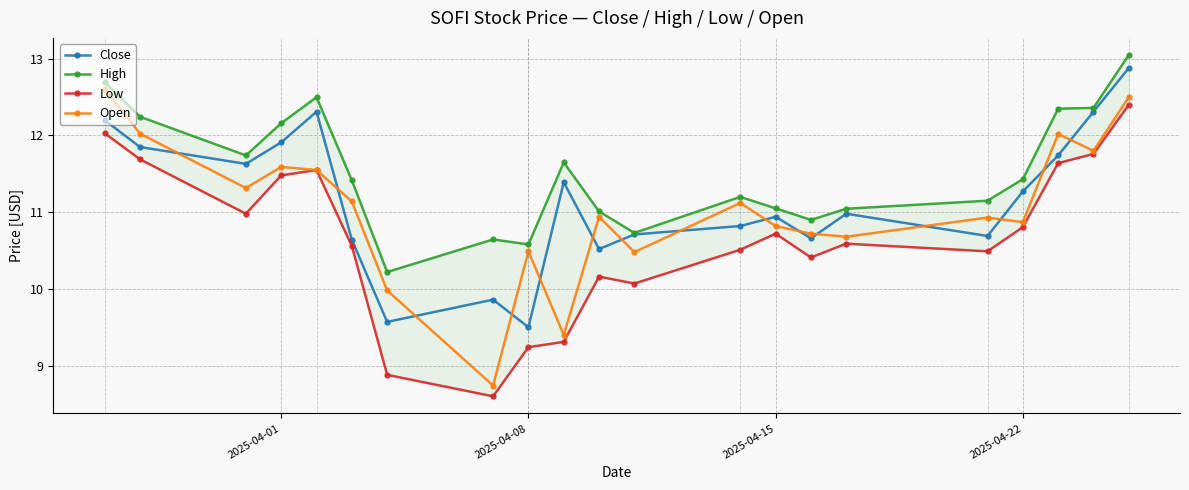

True or false: Close and Open intersect in this chart.

True